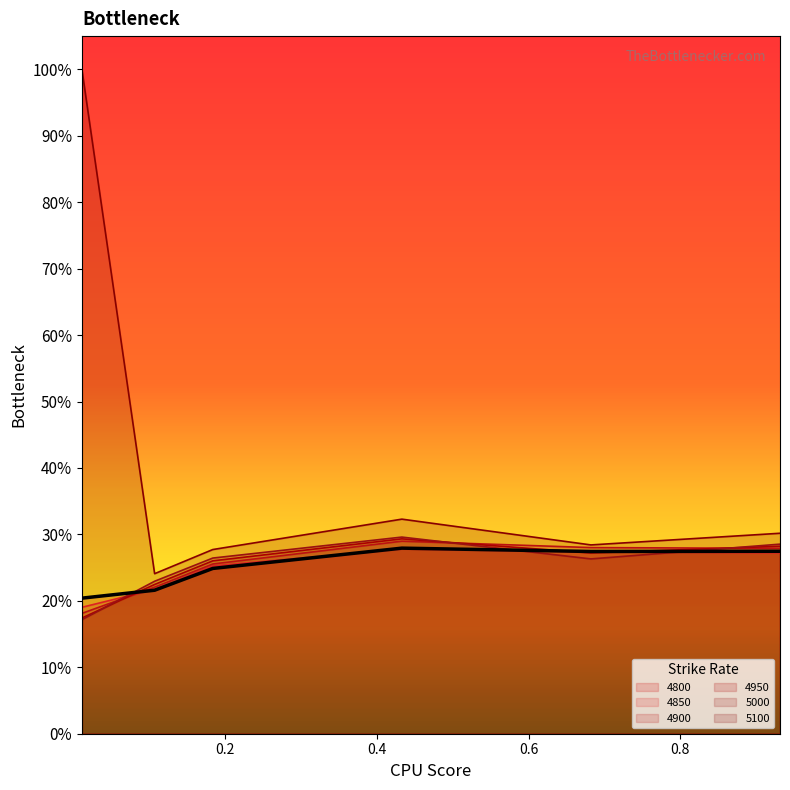

Reading left to right, transcribe all the data shown in this chart.

4800: 0.2	0.2	0.2	0.3	0.3	0.3
4850: 0.2	0.2	0.3	0.3	0.3	0.3
4900: 0.2	0.2	0.3	0.3	0.3	0.3
4950: 0.2	0.2	0.3	0.3	0.3	0.3
5000: 0.2	0.2	0.3	0.3	0.3	0.3
5100: 1.0	0.2	0.3	0.3	0.3	0.3